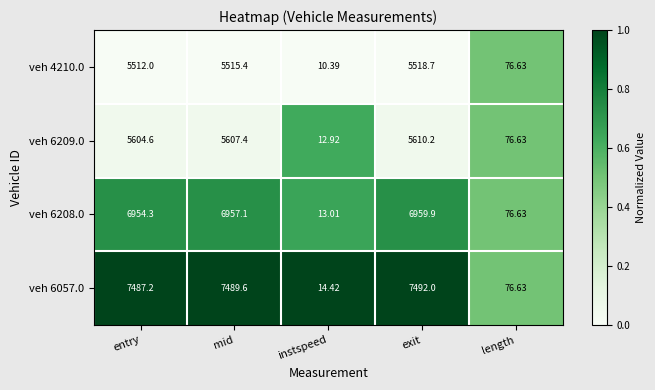

List the labels in order of veh 6208.0 value, largest first.

exit, mid, entry, length, instspeed